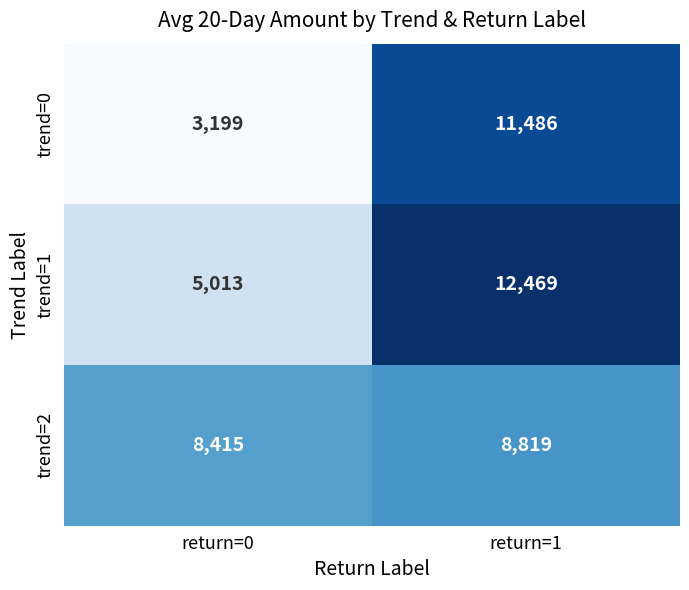

Reading left to right, transcribe all the data shown in this chart.

trend=0: return=0=3199	return=1=11486
trend=1: return=0=5013	return=1=12469
trend=2: return=0=8415	return=1=8819